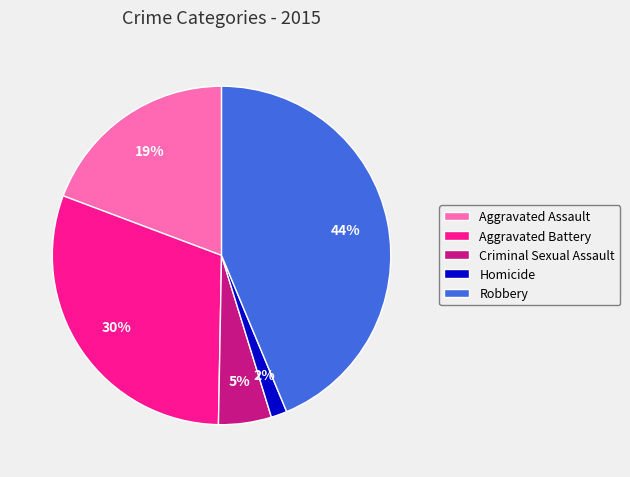

To the nearest percent, what is the difference between the largest and smallest slice percentages?

42%